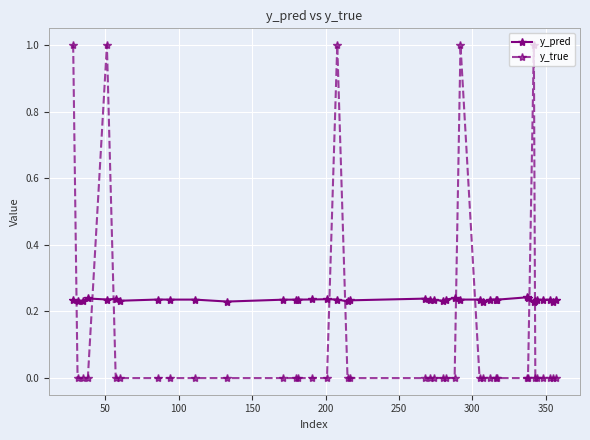

Which series has the largest total across all categories?

y_pred